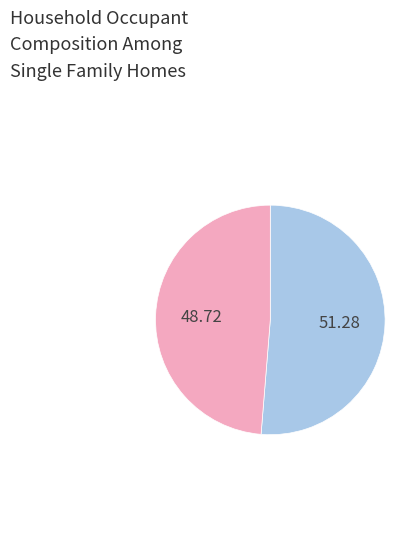

Does any single category account for the majority?

Yes